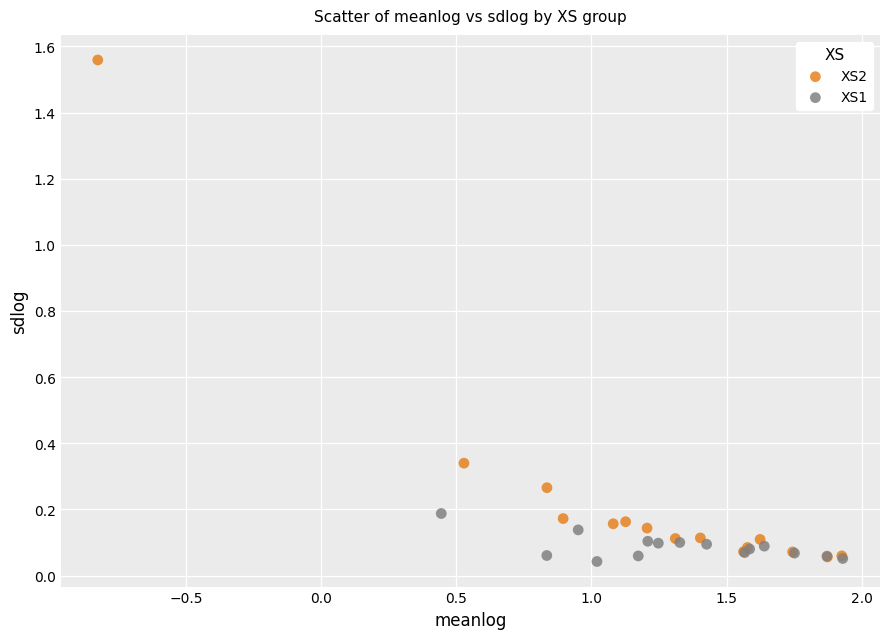

What are all the series names shown in the legend?

XS2, XS1